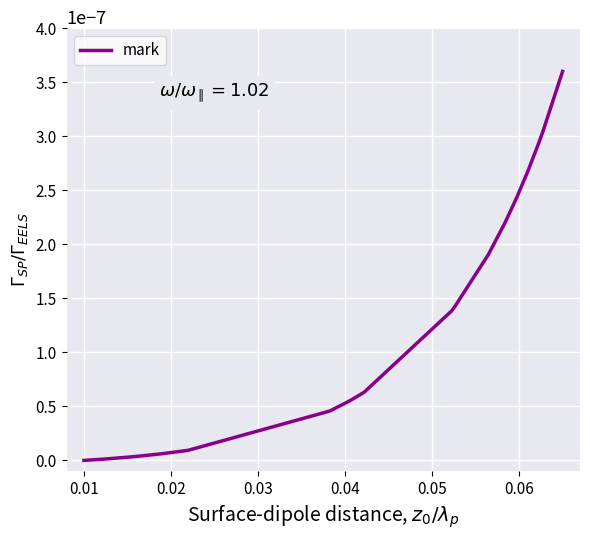

Does the chart display data point markers on the line(s)?

No